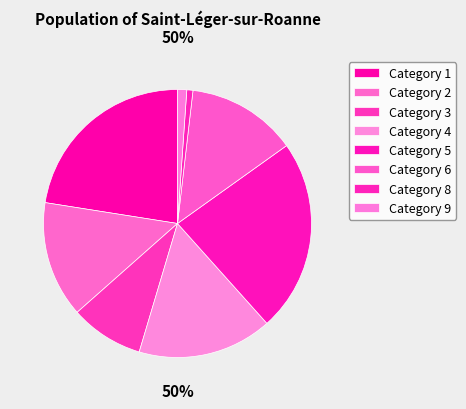

Is it true that 5 is 19% of the pie?

True